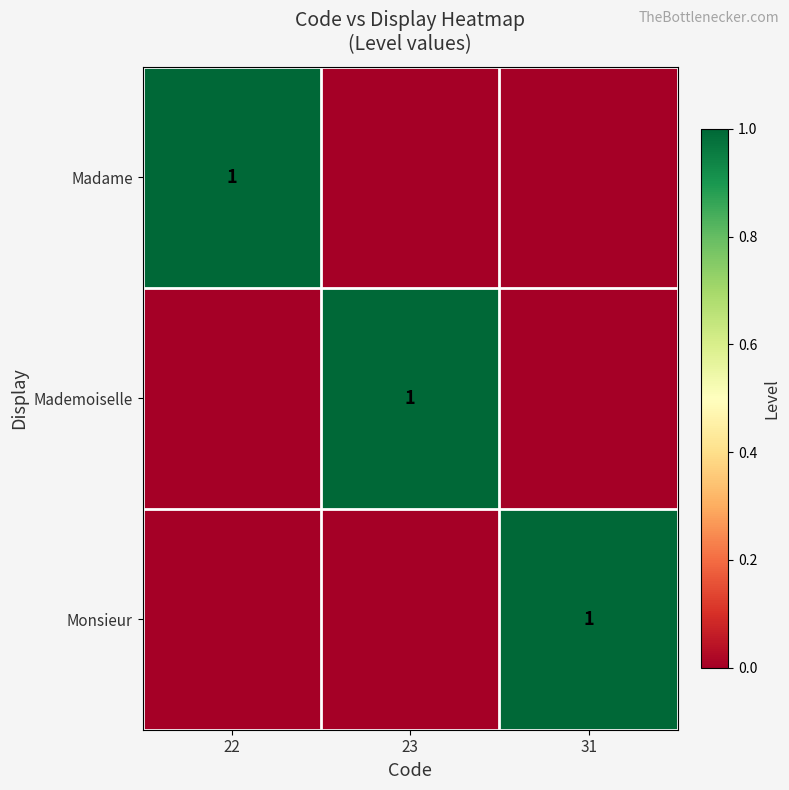

At how many categories does at least one series exceed 0?

3